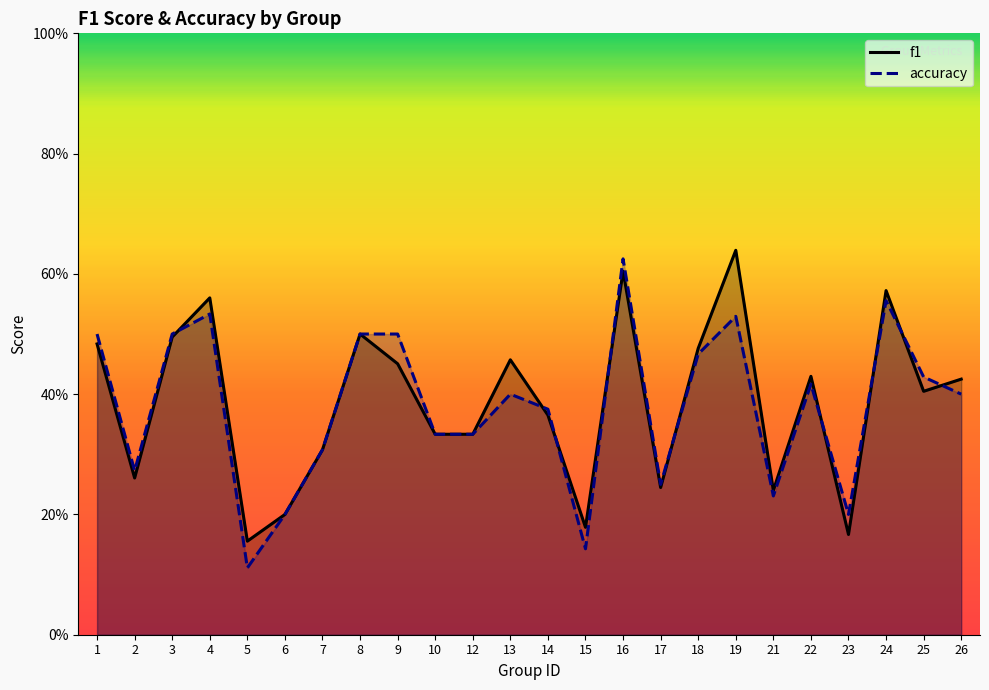

How many data points does each series have?

24